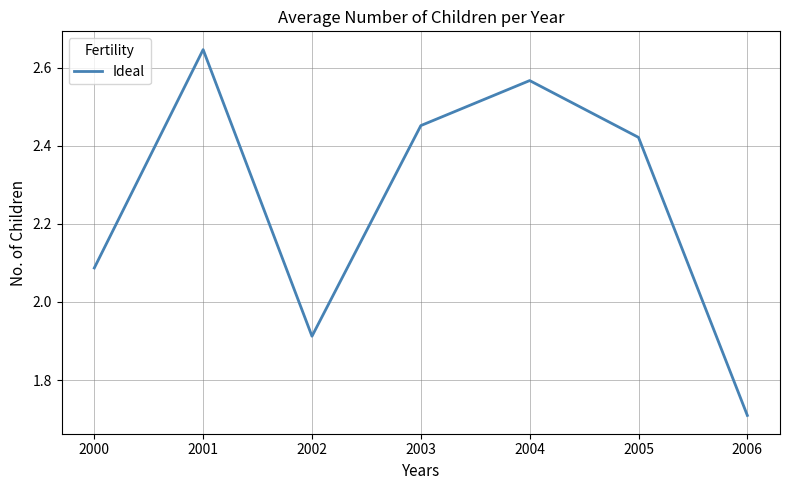

What is the sum of the values at 2003 and 2004?

5.0